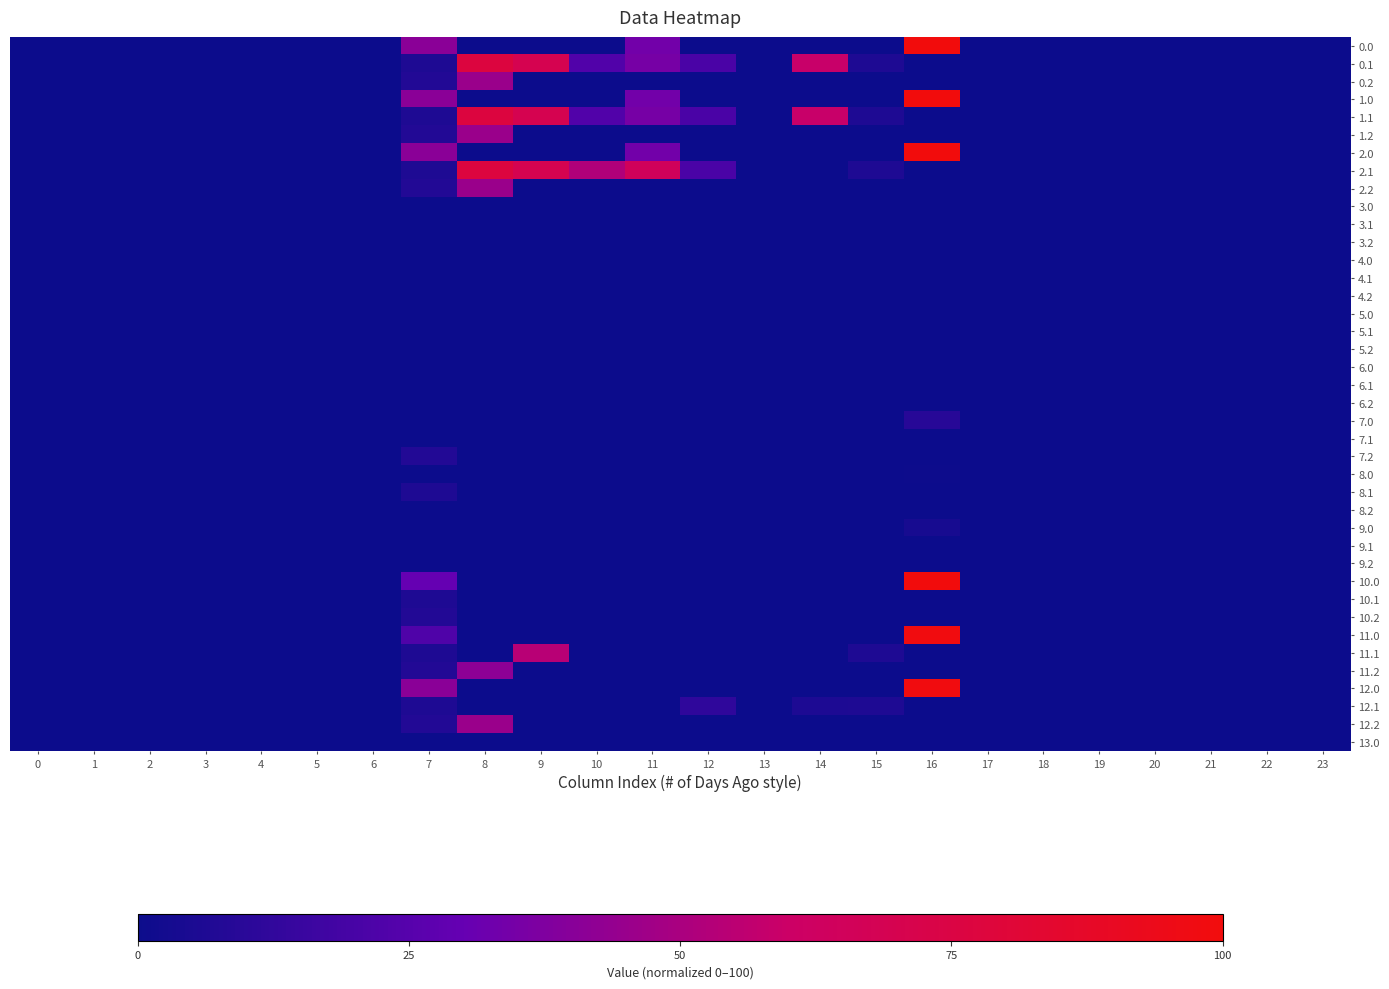

Reading right to left, list all the values displayed in this chart.

0.0: 23=0.0	22=0.0	21=0.0	20=0.0	19=0.0	18=0.0	17=0.0	16=100.0	15=0.0	14=0.0	13=0.0	12=0.0	11=33.8	10=0.0	9=0.0	8=0.0	7=41.0	6=0.0	5=0.0	4=0.0	3=0.0	2=0.0	1=0.0	0=0.0
0.1: 23=0.0	22=0.0	21=0.0	20=0.0	19=0.0	18=0.0	17=0.0	16=0.0	15=5.9	14=59.0	13=0.0	12=20.7	11=34.8	10=23.2	9=69.9	8=77.2	7=6.0	6=0.0	5=0.0	4=0.0	3=0.0	2=0.0	1=0.0	0=0.0
0.2: 23=0.0	22=0.0	21=0.0	20=0.0	19=0.0	18=0.0	17=0.0	16=0.0	15=0.0	14=0.0	13=0.0	12=0.0	11=0.0	10=0.0	9=0.0	8=45.6	7=7.6	6=0.0	5=0.0	4=0.0	3=0.0	2=0.0	1=0.0	0=0.0
1.0: 23=0.0	22=0.0	21=0.0	20=0.0	19=0.0	18=0.0	17=0.0	16=100.0	15=0.0	14=0.0	13=0.0	12=0.0	11=33.8	10=0.0	9=0.0	8=0.0	7=41.0	6=0.0	5=0.0	4=0.0	3=0.0	2=0.0	1=0.0	0=0.0
1.1: 23=0.0	22=0.0	21=0.0	20=0.0	19=0.0	18=0.0	17=0.0	16=0.0	15=5.9	14=59.0	13=0.0	12=20.7	11=34.8	10=23.2	9=69.9	8=77.2	7=6.0	6=0.0	5=0.0	4=0.0	3=0.0	2=0.0	1=0.0	0=0.0
1.2: 23=0.0	22=0.0	21=0.0	20=0.0	19=0.0	18=0.0	17=0.0	16=0.0	15=0.0	14=0.0	13=0.0	12=0.0	11=0.0	10=0.0	9=0.0	8=45.6	7=7.6	6=0.0	5=0.0	4=0.0	3=0.0	2=0.0	1=0.0	0=0.0
2.0: 23=0.0	22=0.0	21=0.0	20=0.0	19=0.0	18=0.0	17=0.0	16=100.0	15=0.0	14=0.0	13=0.0	12=0.0	11=33.8	10=0.0	9=0.0	8=0.0	7=41.0	6=0.0	5=0.0	4=0.0	3=0.0	2=0.0	1=0.0	0=0.0
2.1: 23=0.0	22=0.0	21=0.0	20=0.0	19=0.0	18=0.0	17=0.0	16=0.0	15=5.9	14=0.0	13=0.0	12=20.7	11=65.0	10=52.0	9=69.9	8=77.2	7=6.0	6=0.0	5=0.0	4=0.0	3=0.0	2=0.0	1=0.0	0=0.0
2.2: 23=0.0	22=0.0	21=0.0	20=0.0	19=0.0	18=0.0	17=0.0	16=0.0	15=0.0	14=0.0	13=0.0	12=0.0	11=0.0	10=0.0	9=0.0	8=45.6	7=7.6	6=0.0	5=0.0	4=0.0	3=0.0	2=0.0	1=0.0	0=0.0
3.0: 23=0.0	22=0.0	21=0.0	20=0.0	19=0.0	18=0.0	17=0.0	16=0.0	15=0.0	14=0.0	13=0.0	12=0.0	11=0.0	10=0.0	9=0.0	8=0.0	7=0.0	6=0.0	5=0.0	4=0.0	3=0.0	2=0.0	1=0.0	0=0.0
3.1: 23=0.0	22=0.0	21=0.0	20=0.0	19=0.0	18=0.0	17=0.0	16=0.0	15=0.0	14=0.0	13=0.0	12=0.0	11=0.0	10=0.0	9=0.0	8=0.0	7=0.0	6=0.0	5=0.0	4=0.0	3=0.0	2=0.0	1=0.0	0=0.0
3.2: 23=0.0	22=0.0	21=0.0	20=0.0	19=0.0	18=0.0	17=0.0	16=0.0	15=0.0	14=0.0	13=0.0	12=0.0	11=0.0	10=0.0	9=0.0	8=0.0	7=0.0	6=0.0	5=0.0	4=0.0	3=0.0	2=0.0	1=0.0	0=0.0
4.0: 23=0.0	22=0.0	21=0.0	20=0.0	19=0.0	18=0.0	17=0.0	16=0.0	15=0.0	14=0.0	13=0.0	12=0.0	11=0.0	10=0.0	9=0.0	8=0.0	7=0.0	6=0.0	5=0.0	4=0.0	3=0.0	2=0.0	1=0.0	0=0.0
4.1: 23=0.0	22=0.0	21=0.0	20=0.0	19=0.0	18=0.0	17=0.0	16=0.0	15=0.0	14=0.0	13=0.0	12=0.0	11=0.0	10=0.0	9=0.0	8=0.0	7=0.0	6=0.0	5=0.0	4=0.0	3=0.0	2=0.0	1=0.0	0=0.0
4.2: 23=0.0	22=0.0	21=0.0	20=0.0	19=0.0	18=0.0	17=0.0	16=0.0	15=0.0	14=0.0	13=0.0	12=0.0	11=0.0	10=0.0	9=0.0	8=0.0	7=0.0	6=0.0	5=0.0	4=0.0	3=0.0	2=0.0	1=0.0	0=0.0
5.0: 23=0.0	22=0.0	21=0.0	20=0.0	19=0.0	18=0.0	17=0.0	16=0.0	15=0.0	14=0.0	13=0.0	12=0.0	11=0.0	10=0.0	9=0.0	8=0.0	7=0.0	6=0.0	5=0.0	4=0.0	3=0.0	2=0.0	1=0.0	0=0.0
5.1: 23=0.0	22=0.0	21=0.0	20=0.0	19=0.0	18=0.0	17=0.0	16=0.0	15=0.0	14=0.0	13=0.0	12=0.0	11=0.0	10=0.0	9=0.0	8=0.0	7=0.0	6=0.0	5=0.0	4=0.0	3=0.0	2=0.0	1=0.0	0=0.0
5.2: 23=0.0	22=0.0	21=0.0	20=0.0	19=0.0	18=0.0	17=0.0	16=0.0	15=0.0	14=0.0	13=0.0	12=0.0	11=0.0	10=0.0	9=0.0	8=0.0	7=0.0	6=0.0	5=0.0	4=0.0	3=0.0	2=0.0	1=0.0	0=0.0
6.0: 23=0.0	22=0.0	21=0.0	20=0.0	19=0.0	18=0.0	17=0.0	16=0.0	15=0.0	14=0.0	13=0.0	12=0.0	11=0.0	10=0.0	9=0.0	8=0.0	7=0.0	6=0.0	5=0.0	4=0.0	3=0.0	2=0.0	1=0.0	0=0.0
6.1: 23=0.0	22=0.0	21=0.0	20=0.0	19=0.0	18=0.0	17=0.0	16=0.0	15=0.0	14=0.0	13=0.0	12=0.0	11=0.0	10=0.0	9=0.0	8=0.0	7=0.0	6=0.0	5=0.0	4=0.0	3=0.0	2=0.0	1=0.0	0=0.0
6.2: 23=0.0	22=0.0	21=0.0	20=0.0	19=0.0	18=0.0	17=0.0	16=0.0	15=0.0	14=0.0	13=0.0	12=0.0	11=0.0	10=0.0	9=0.0	8=0.0	7=0.0	6=0.0	5=0.0	4=0.0	3=0.0	2=0.0	1=0.0	0=0.0
7.0: 23=0.0	22=0.0	21=0.0	20=0.0	19=0.0	18=0.0	17=0.0	16=9.2	15=0.0	14=0.0	13=0.0	12=0.0	11=0.0	10=0.0	9=0.0	8=0.0	7=0.0	6=0.0	5=0.0	4=0.0	3=0.0	2=0.0	1=0.0	0=0.0
7.1: 23=0.0	22=0.0	21=0.0	20=0.0	19=0.0	18=0.0	17=0.0	16=0.0	15=0.0	14=0.0	13=0.0	12=0.0	11=0.0	10=0.0	9=0.0	8=0.0	7=0.0	6=0.0	5=0.0	4=0.0	3=0.0	2=0.0	1=0.0	0=0.0
7.2: 23=0.0	22=0.0	21=0.0	20=0.0	19=0.0	18=0.0	17=0.0	16=0.0	15=0.0	14=0.0	13=0.0	12=0.0	11=0.0	10=0.0	9=0.0	8=0.0	7=7.6	6=0.0	5=0.0	4=0.0	3=0.0	2=0.0	1=0.0	0=0.0
8.0: 23=0.0	22=0.0	21=0.0	20=0.0	19=0.0	18=0.0	17=0.0	16=0.6	15=0.0	14=0.0	13=0.0	12=0.0	11=0.0	10=0.0	9=0.0	8=0.0	7=0.0	6=0.0	5=0.0	4=0.0	3=0.0	2=0.0	1=0.0	0=0.0
8.1: 23=0.0	22=0.0	21=0.0	20=0.0	19=0.0	18=0.0	17=0.0	16=0.0	15=0.0	14=0.0	13=0.0	12=0.0	11=0.0	10=0.0	9=0.0	8=0.0	7=6.0	6=0.0	5=0.0	4=0.0	3=0.0	2=0.0	1=0.0	0=0.0
8.2: 23=0.0	22=0.0	21=0.0	20=0.0	19=0.0	18=0.0	17=0.0	16=0.0	15=0.0	14=0.0	13=0.0	12=0.0	11=0.0	10=0.0	9=0.0	8=0.0	7=0.0	6=0.0	5=0.0	4=0.0	3=0.0	2=0.0	1=0.0	0=0.0
9.0: 23=0.0	22=0.0	21=0.0	20=0.0	19=0.0	18=0.0	17=0.0	16=3.8	15=0.0	14=0.0	13=0.0	12=0.0	11=0.0	10=0.0	9=0.0	8=0.0	7=0.0	6=0.0	5=0.0	4=0.0	3=0.0	2=0.0	1=0.0	0=0.0
9.1: 23=0.0	22=0.0	21=0.0	20=0.0	19=0.0	18=0.0	17=0.0	16=0.0	15=0.0	14=0.0	13=0.0	12=0.0	11=0.0	10=0.0	9=0.0	8=0.0	7=0.0	6=0.0	5=0.0	4=0.0	3=0.0	2=0.0	1=0.0	0=0.0
9.2: 23=0.0	22=0.0	21=0.0	20=0.0	19=0.0	18=0.0	17=0.0	16=0.0	15=0.0	14=0.0	13=0.0	12=0.0	11=0.0	10=0.0	9=0.0	8=0.0	7=0.0	6=0.0	5=0.0	4=0.0	3=0.0	2=0.0	1=0.0	0=0.0
10.0: 23=0.0	22=0.0	21=0.0	20=0.0	19=0.0	18=0.0	17=0.0	16=100.0	15=0.0	14=0.0	13=0.0	12=0.0	11=0.0	10=0.0	9=0.0	8=0.0	7=29.8	6=0.0	5=0.0	4=0.0	3=0.0	2=0.0	1=0.0	0=0.0
10.1: 23=0.0	22=0.0	21=0.0	20=0.0	19=0.0	18=0.0	17=0.0	16=0.0	15=0.0	14=0.0	13=0.0	12=0.0	11=0.0	10=0.0	9=0.0	8=0.0	7=6.0	6=0.0	5=0.0	4=0.0	3=0.0	2=0.0	1=0.0	0=0.0
10.2: 23=0.0	22=0.0	21=0.0	20=0.0	19=0.0	18=0.0	17=0.0	16=0.0	15=0.0	14=0.0	13=0.0	12=0.0	11=0.0	10=0.0	9=0.0	8=0.0	7=7.6	6=0.0	5=0.0	4=0.0	3=0.0	2=0.0	1=0.0	0=0.0
11.0: 23=0.0	22=0.0	21=0.0	20=0.0	19=0.0	18=0.0	17=0.0	16=98.7	15=0.0	14=0.0	13=0.0	12=0.0	11=0.0	10=0.0	9=0.0	8=0.0	7=22.6	6=0.0	5=0.0	4=0.0	3=0.0	2=0.0	1=0.0	0=0.0
11.1: 23=0.0	22=0.0	21=0.0	20=0.0	19=0.0	18=0.0	17=0.0	16=0.0	15=5.9	14=0.0	13=0.0	12=0.0	11=0.0	10=0.0	9=54.1	8=0.0	7=6.0	6=0.0	5=0.0	4=0.0	3=0.0	2=0.0	1=0.0	0=0.0
11.2: 23=0.0	22=0.0	21=0.0	20=0.0	19=0.0	18=0.0	17=0.0	16=0.0	15=0.0	14=0.0	13=0.0	12=0.0	11=0.0	10=0.0	9=0.0	8=41.6	7=7.6	6=0.0	5=0.0	4=0.0	3=0.0	2=0.0	1=0.0	0=0.0
12.0: 23=0.0	22=0.0	21=0.0	20=0.0	19=0.0	18=0.0	17=0.0	16=98.7	15=0.0	14=0.0	13=0.0	12=0.0	11=0.0	10=0.0	9=0.0	8=0.0	7=41.0	6=0.0	5=0.0	4=0.0	3=0.0	2=0.0	1=0.0	0=0.0
12.1: 23=0.0	22=0.0	21=0.0	20=0.0	19=0.0	18=0.0	17=0.0	16=0.0	15=5.9	14=5.5	13=0.0	12=11.7	11=0.0	10=0.0	9=0.0	8=0.0	7=6.0	6=0.0	5=0.0	4=0.0	3=0.0	2=0.0	1=0.0	0=0.0
12.2: 23=0.0	22=0.0	21=0.0	20=0.0	19=0.0	18=0.0	17=0.0	16=0.0	15=0.0	14=0.0	13=0.0	12=0.0	11=0.0	10=0.0	9=0.0	8=45.6	7=7.6	6=0.0	5=0.0	4=0.0	3=0.0	2=0.0	1=0.0	0=0.0
13.0: 23=0.0	22=0.0	21=0.0	20=0.0	19=0.0	18=0.0	17=0.0	16=0.0	15=0.0	14=0.0	13=0.0	12=0.0	11=0.0	10=0.0	9=0.0	8=0.0	7=0.0	6=0.0	5=0.0	4=0.0	3=0.0	2=0.0	1=0.0	0=0.0